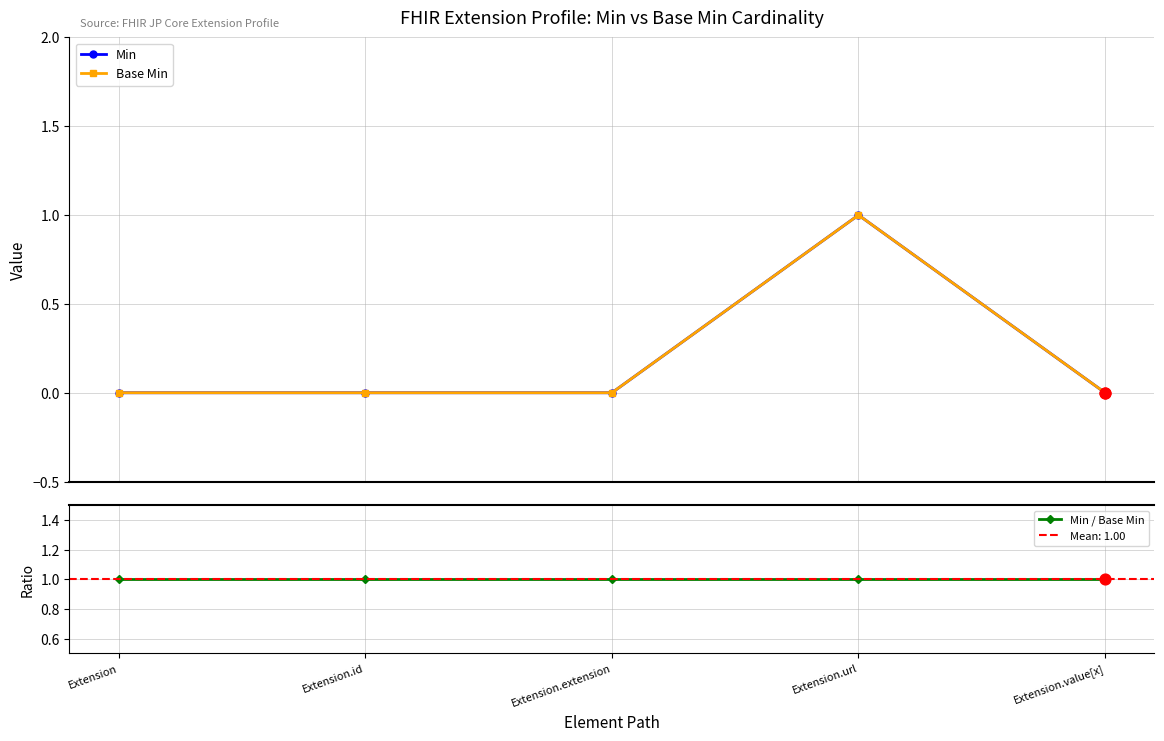

What are all the series names shown in the legend?

Min, Base Min, Min / Base Min